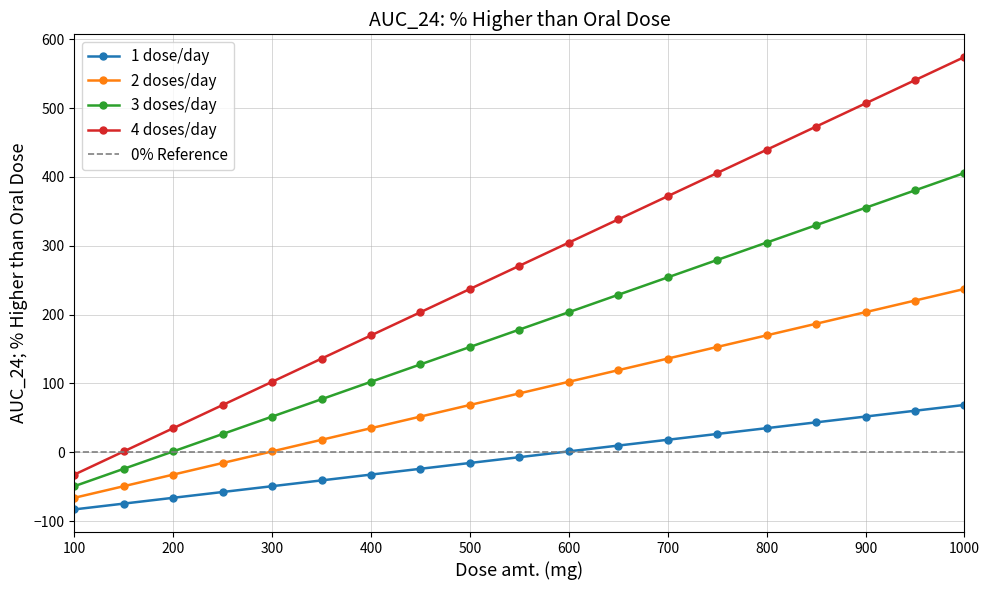

True or false: 2 doses/day and 1 dose/day intersect in this chart.

False